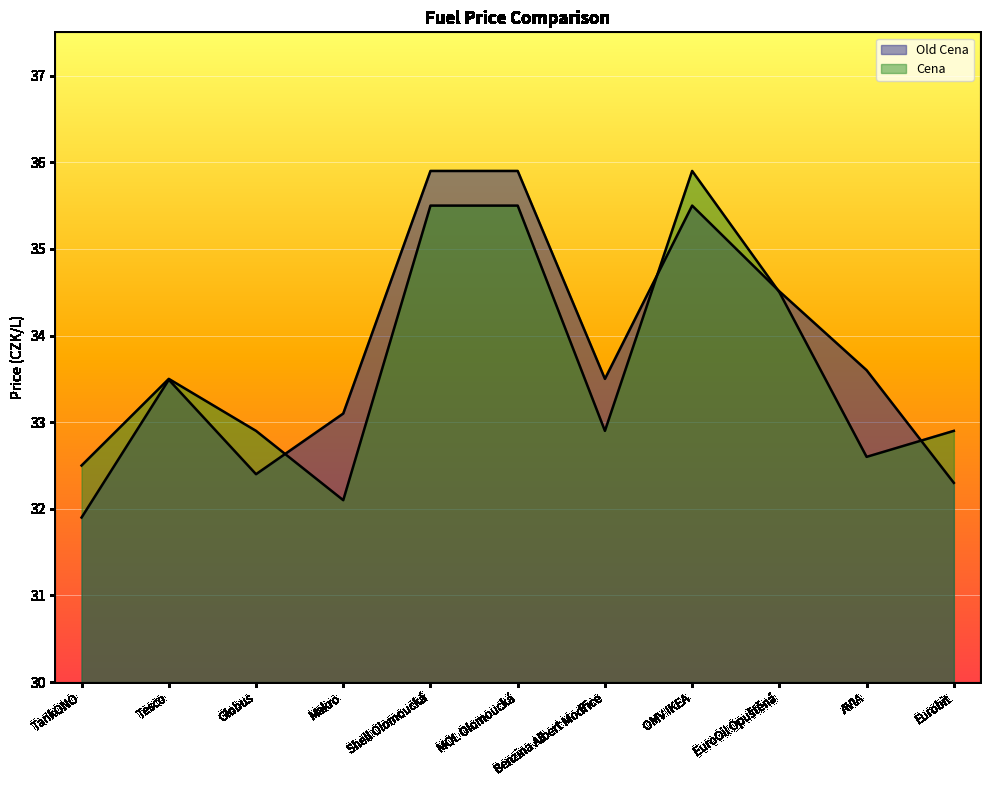

Between OMV IKEA and AVIA, which series saw the biggest shift?

Cena